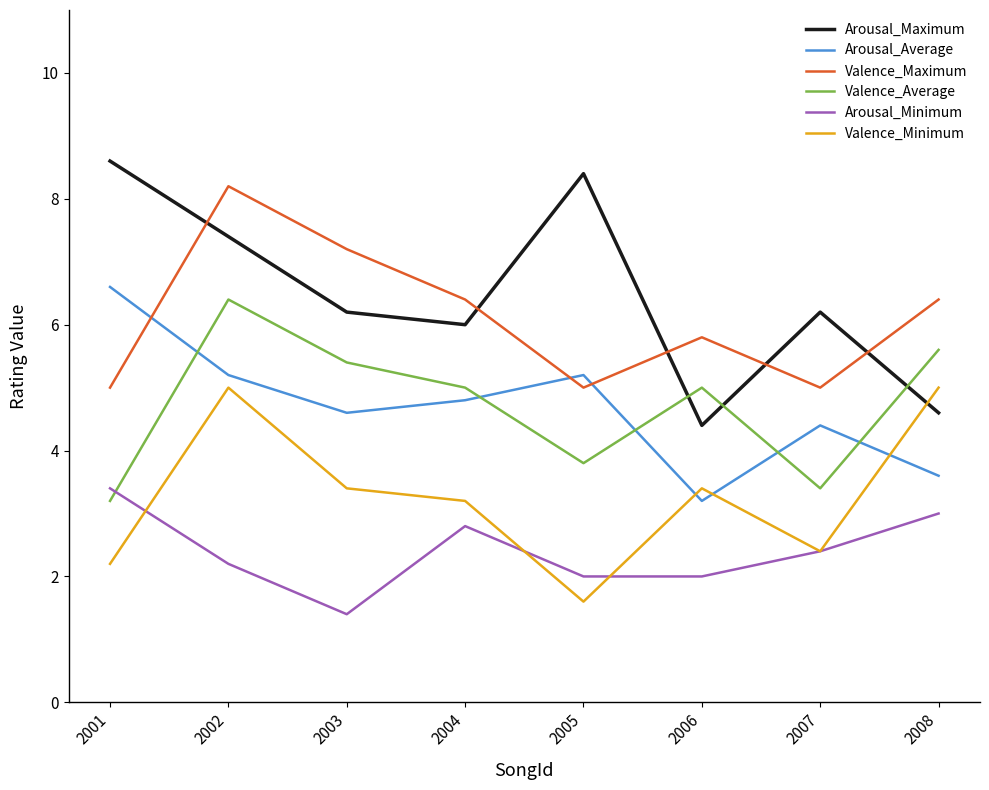

Reading left to right, what are all the values shown in this chart?

Arousal_Maximum: 8.6	7.4	6.2	6.0	8.4	4.4	6.2	4.6
Arousal_Average: 6.6	5.2	4.6	4.8	5.2	3.2	4.4	3.6
Valence_Maximum: 5.0	8.2	7.2	6.4	5.0	5.8	5.0	6.4
Valence_Average: 3.2	6.4	5.4	5.0	3.8	5.0	3.4	5.6
Arousal_Minimum: 3.4	2.2	1.4	2.8	2.0	2.0	2.4	3.0
Valence_Minimum: 2.2	5.0	3.4	3.2	1.6	3.4	2.4	5.0